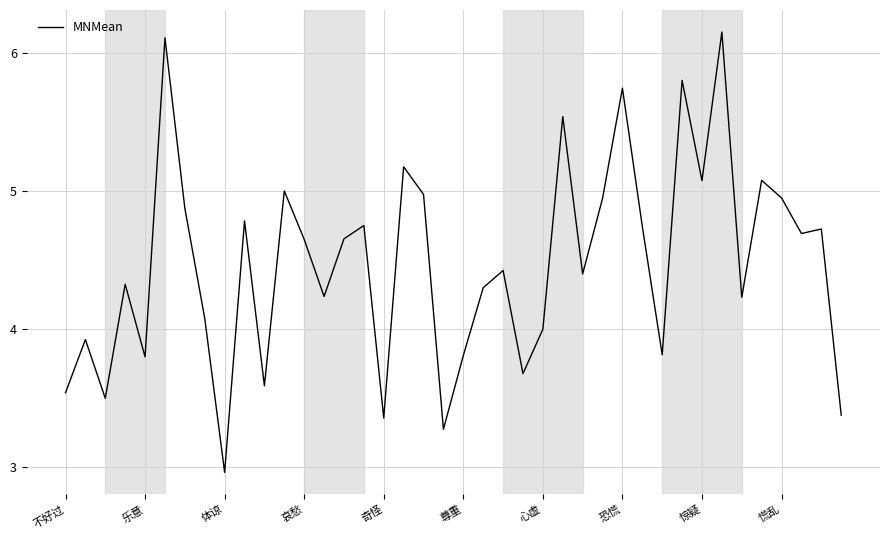

How many interior local valleys (lower than both neighbors) does the data have?

13